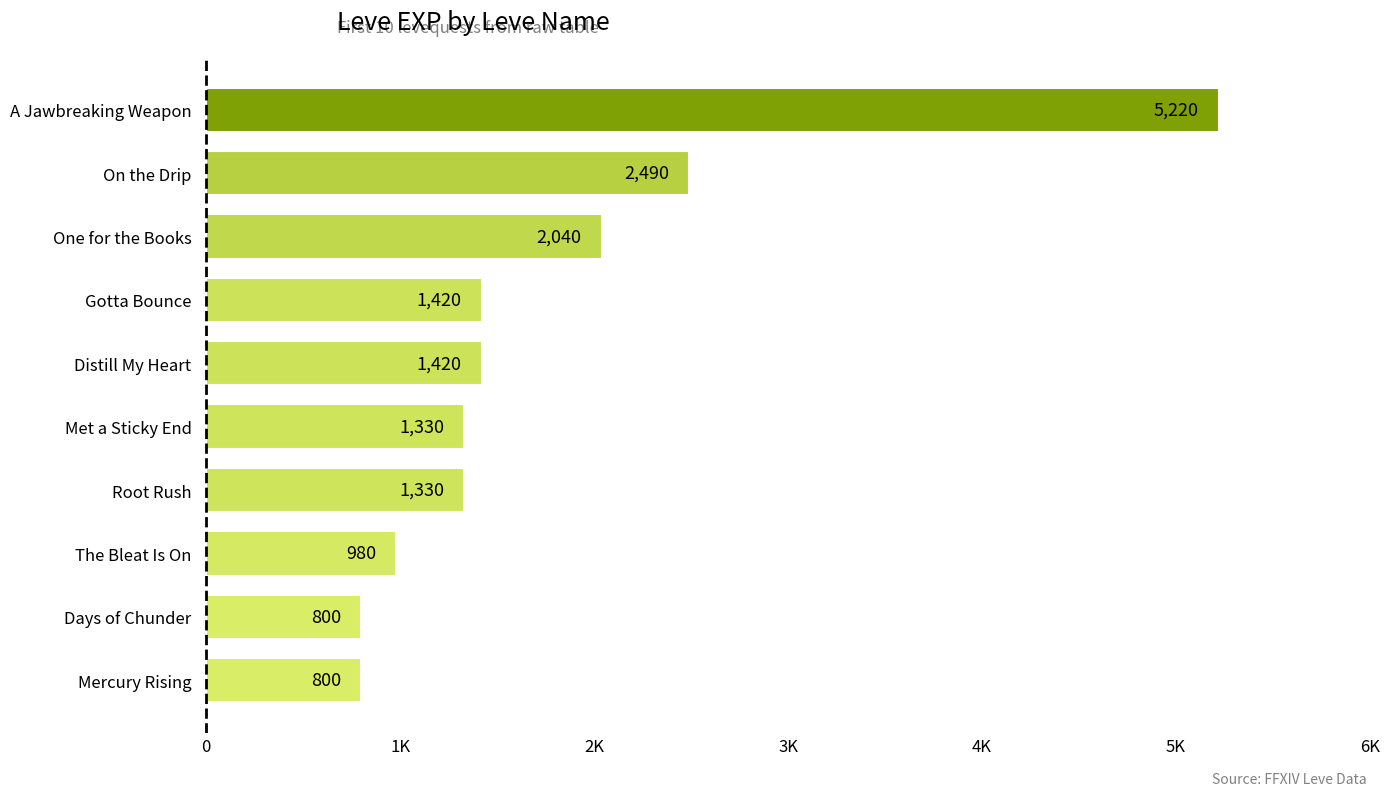

Count the number of categories in the chart.

10